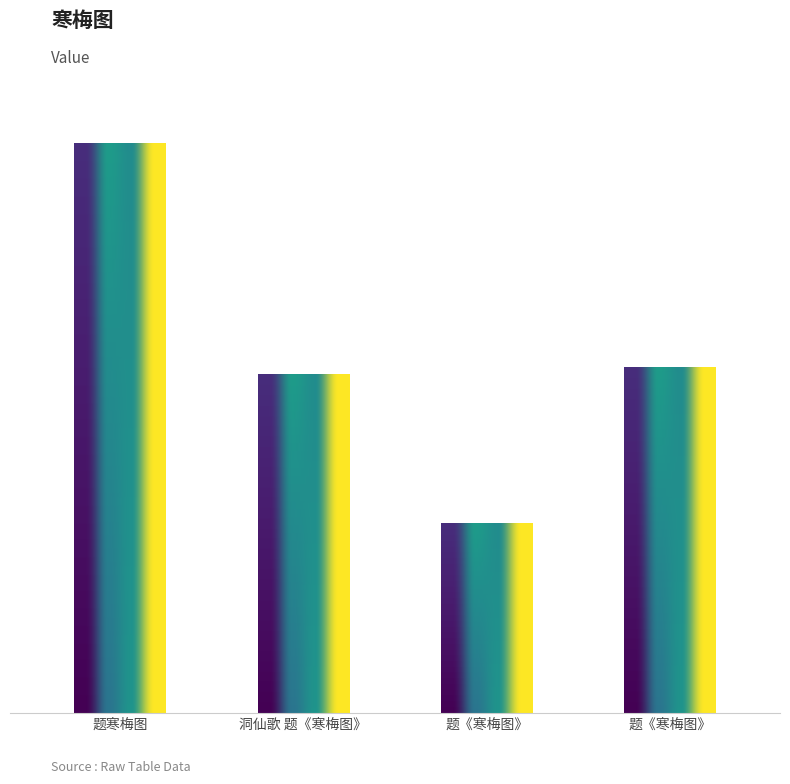

Reading right to left, extract all data points from this chart.

454162	249161	444888	749459